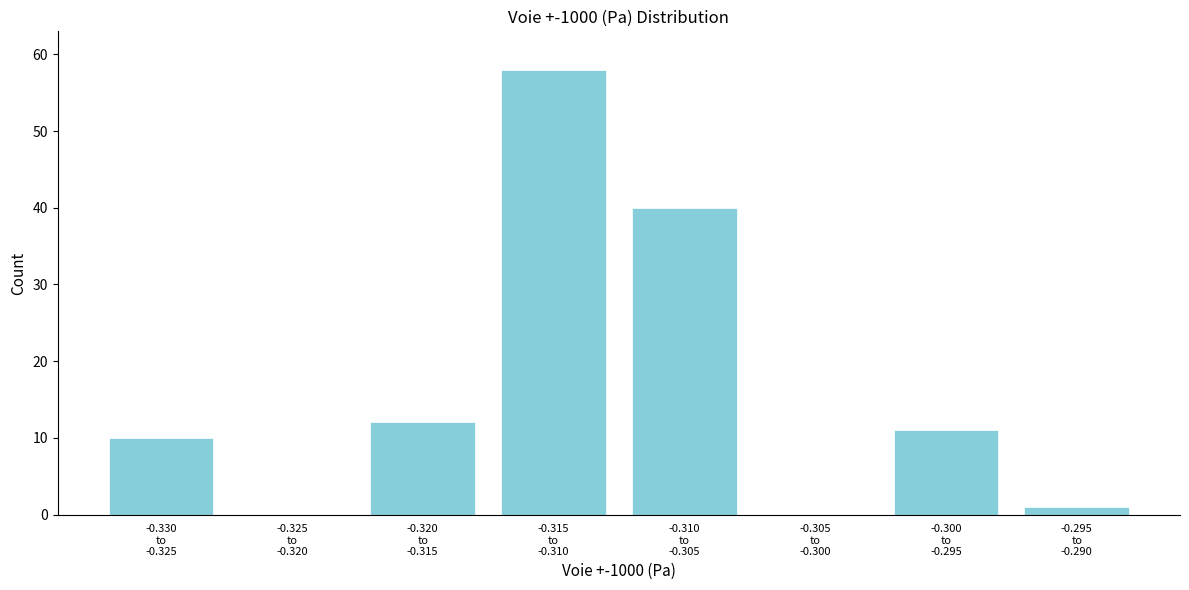

What is the greatest value displayed?

58